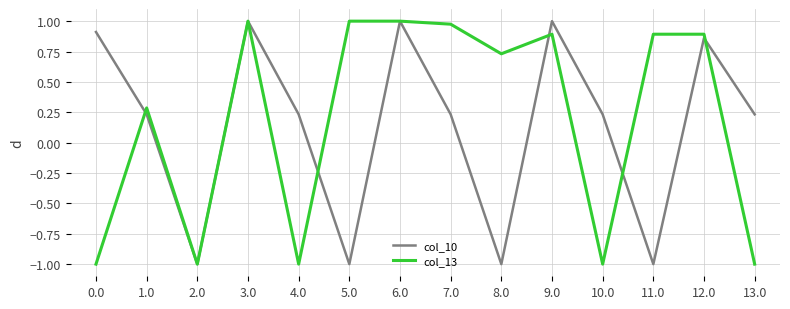

How many lines are shown in the chart?

2